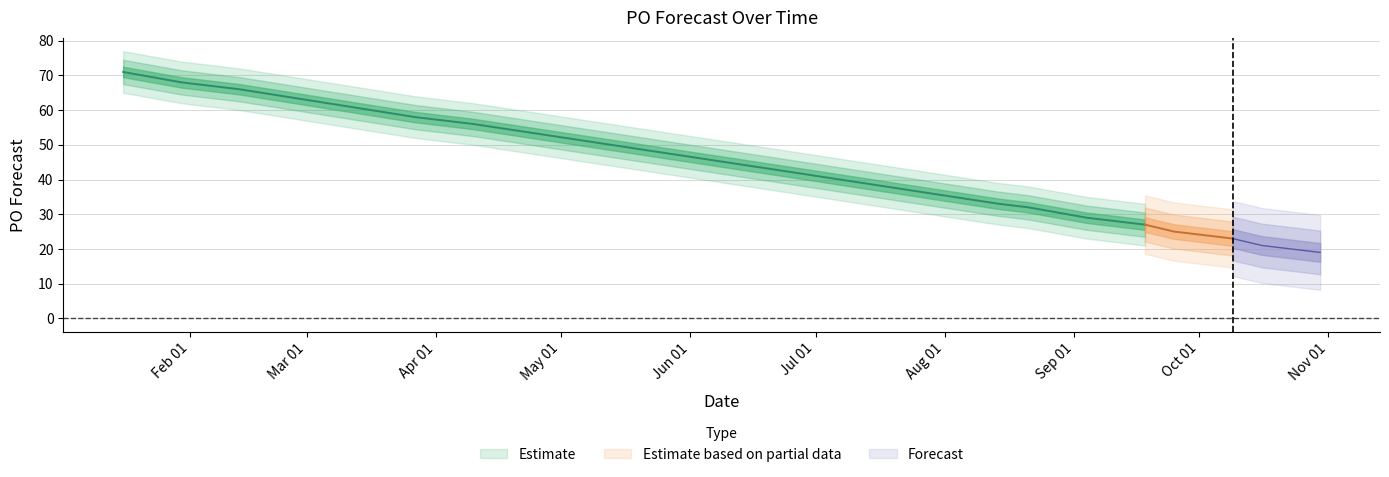

What is the change in value from 2023-10-09 to 2023-10-23?

-3